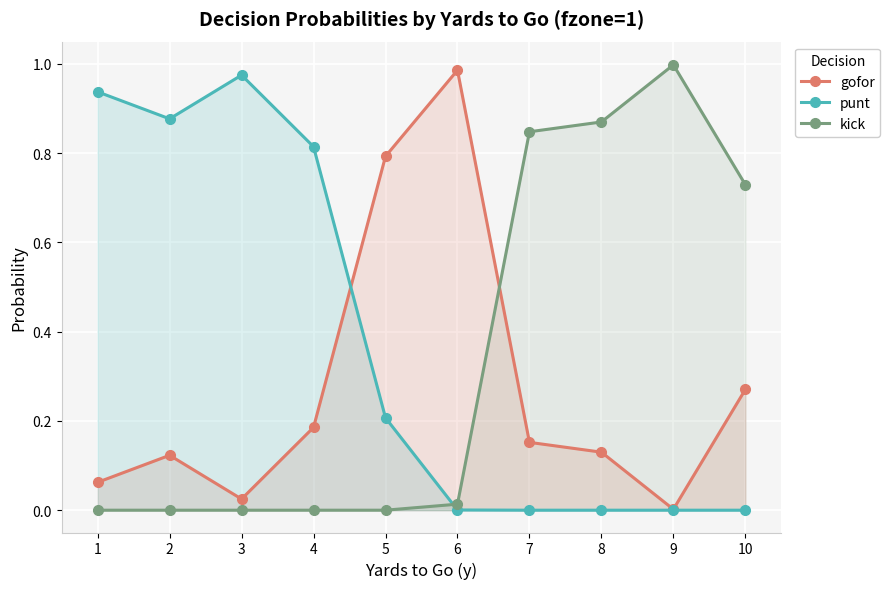

How many lines are shown in the chart?

3